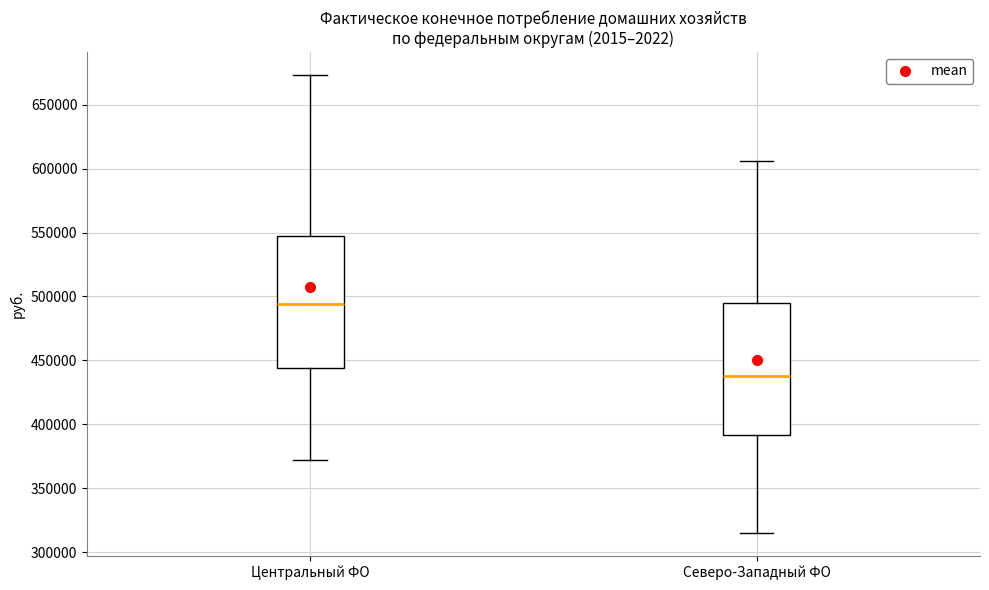

Reading left to right, read every box against the y-axis: the position of its median line, the range the box covers, and the ends of its whiskers. The values are not printed on the chart, so give them approximately, as read against the axis.

Центральный ФО: median 495000, box 445000 to 550000, whiskers 370000 to 675000
Северо-Западный ФО: median 440000, box 390000 to 495000, whiskers 315000 to 605000